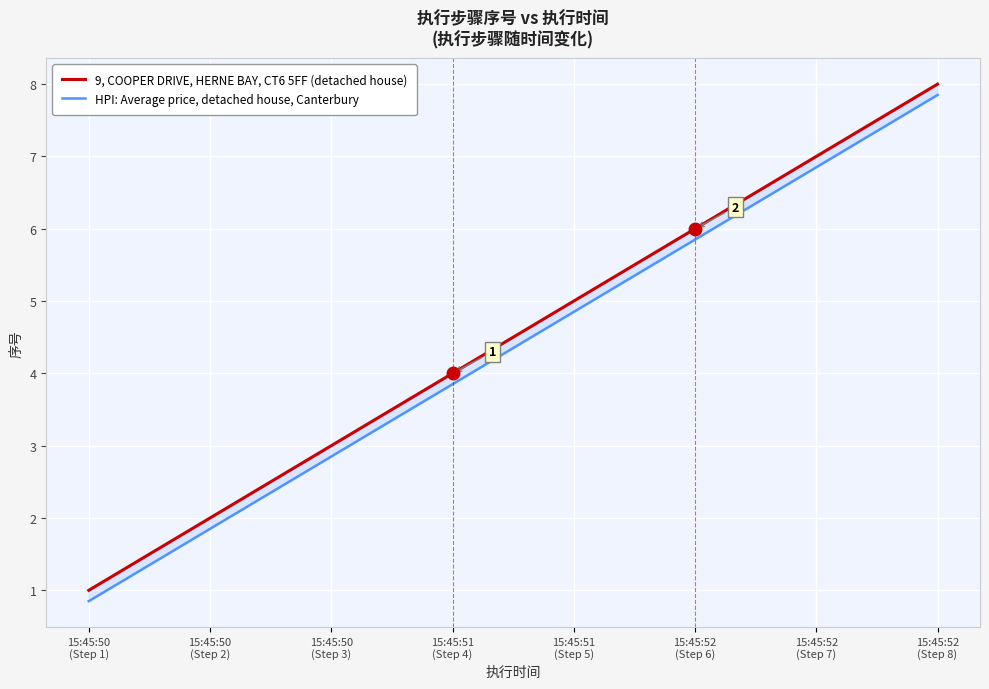

Where does the HPI: Average price, detached house, Canterbury series first go above 4?

15:45:51
(Step 5)